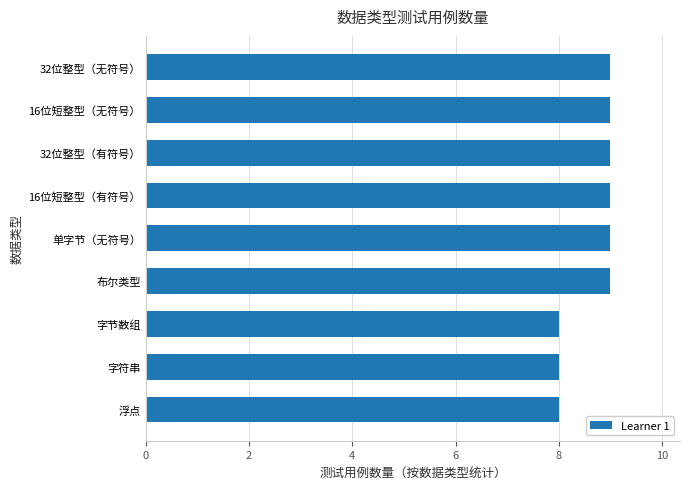

What is the greatest value displayed?

9